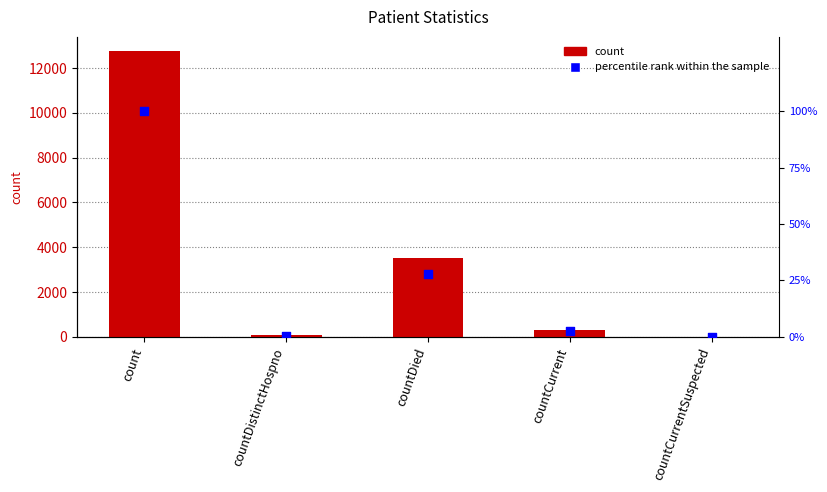

At which category is the sum across all series the highest?

count